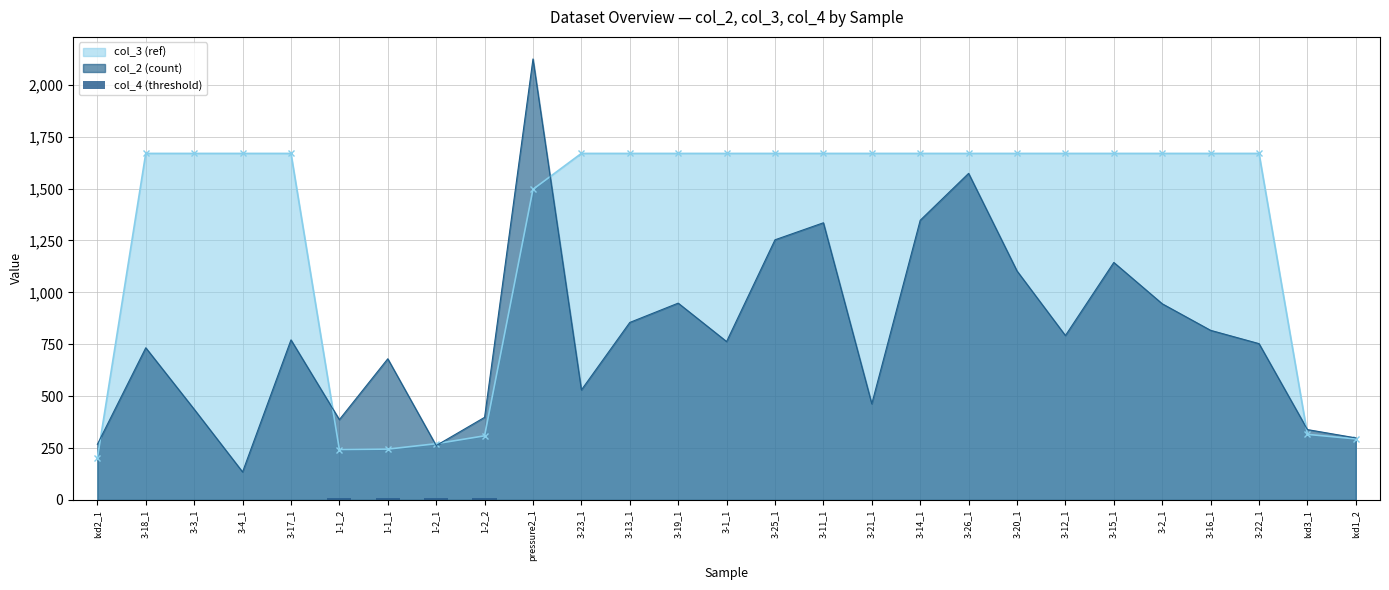

What value does the col_2 (count) series have at 3-25_1?

1253